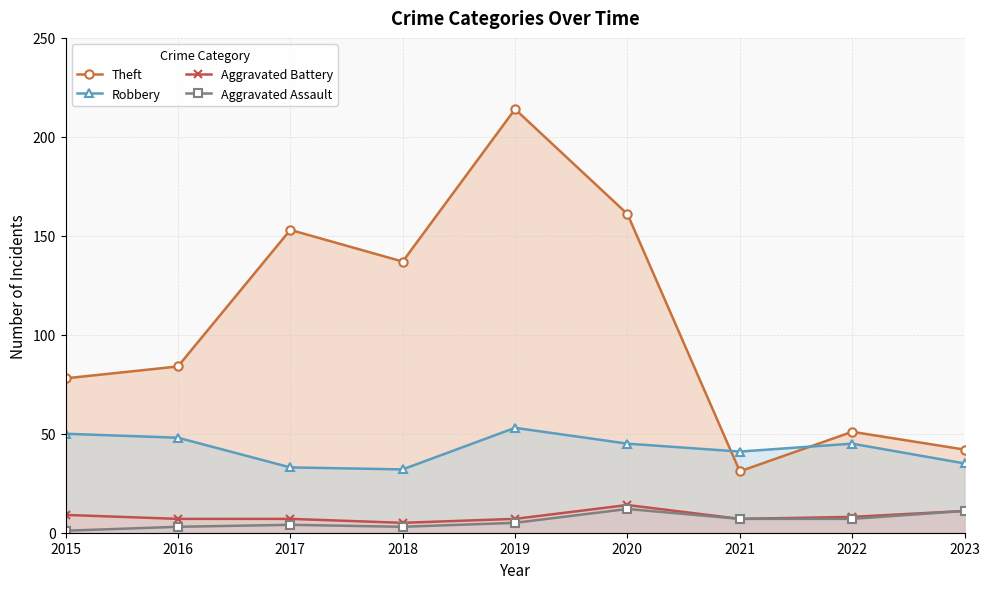

How many lines are shown in the chart?

4